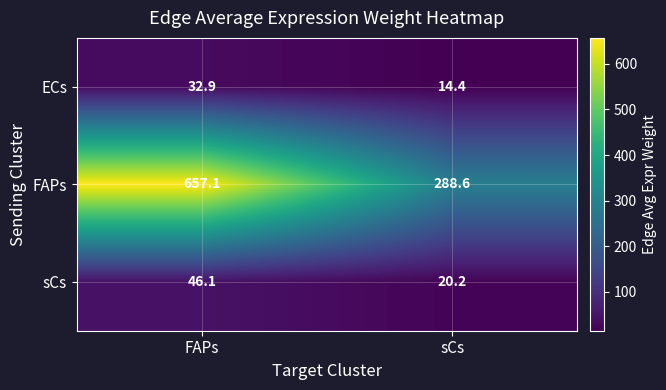

What is the spread (max minus min) of values at FAPs?

624.2